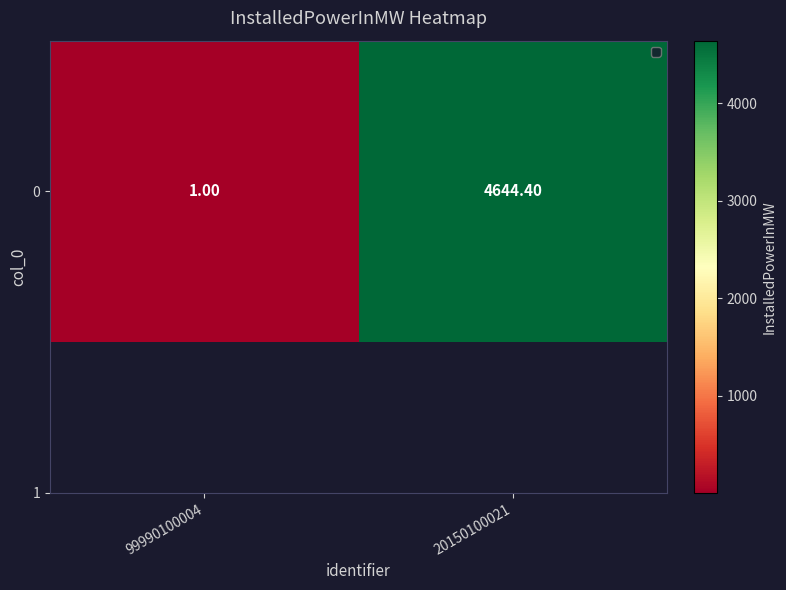

Between 20150100021 and 99990100004, which is larger?

20150100021